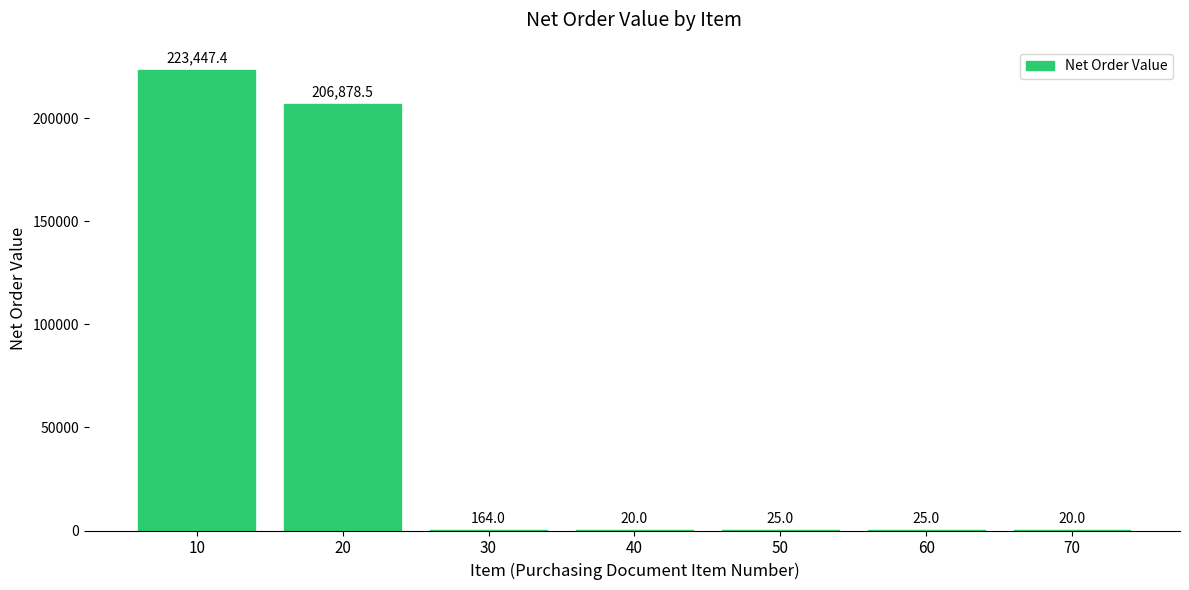

Between 40 and 20, which is larger?

20